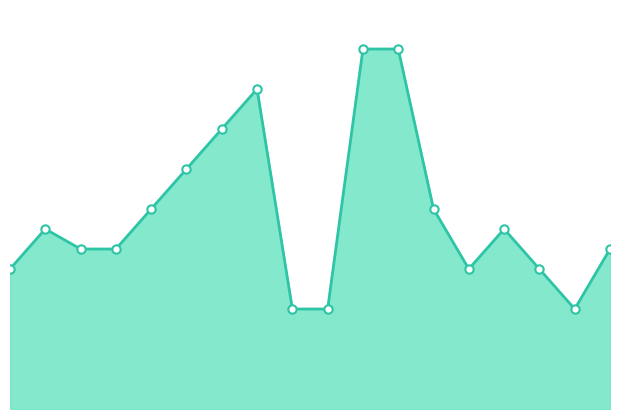

What is the minimum value shown in the chart?

5